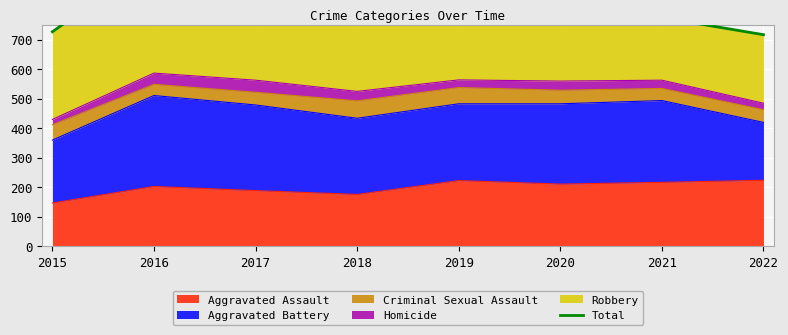

How many data points are less than 838?

4